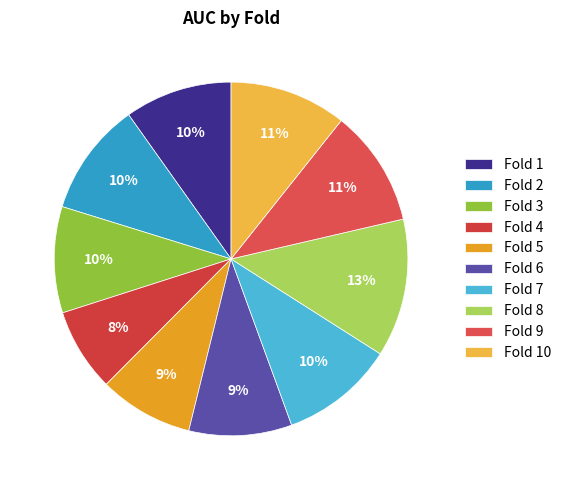

To the nearest percent, what is the average slice percentage?

10%